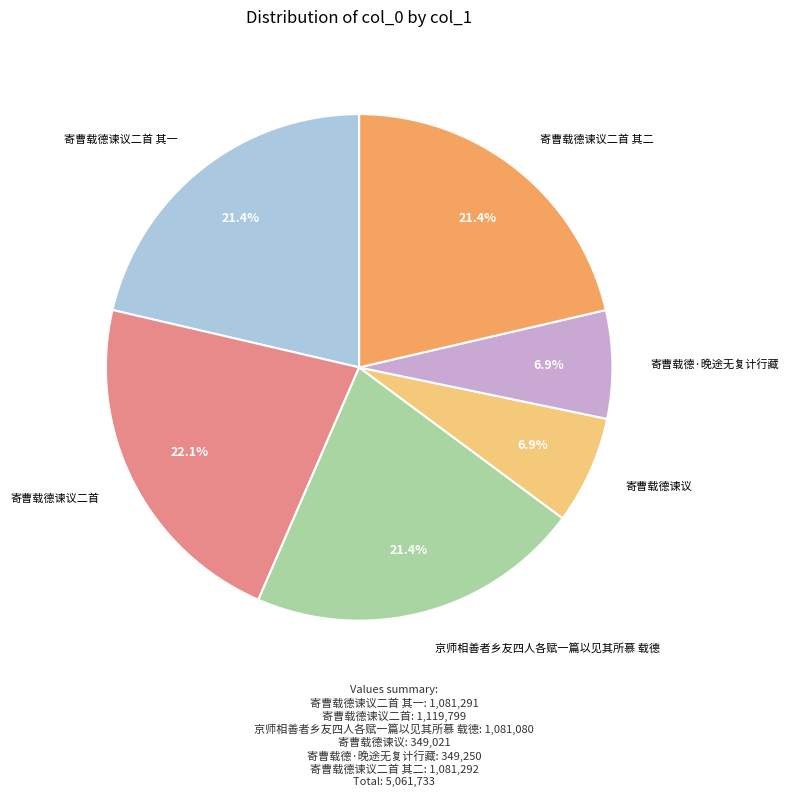

Does 寄曹载德谏议二首 其一 account for over 50% of the chart?

No